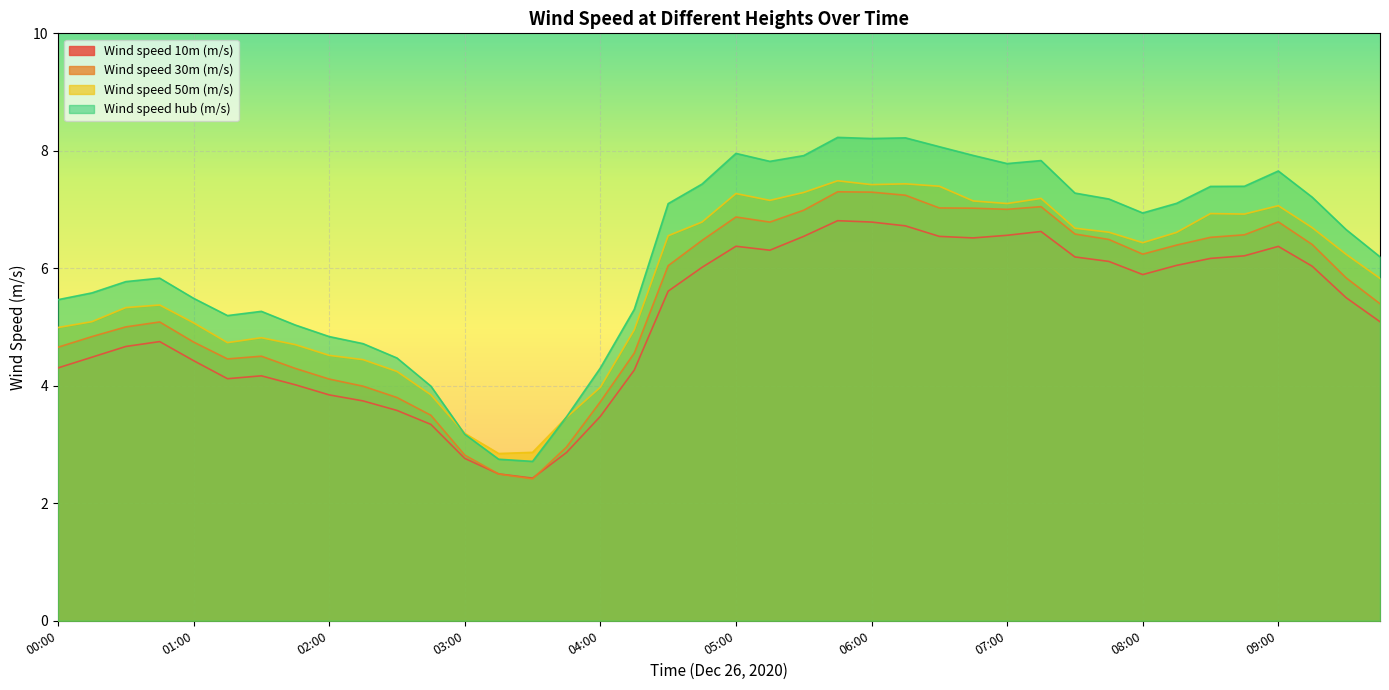

True or false: Wind speed 30m (m/s) and Wind speed 50m (m/s) cross at least once.

False